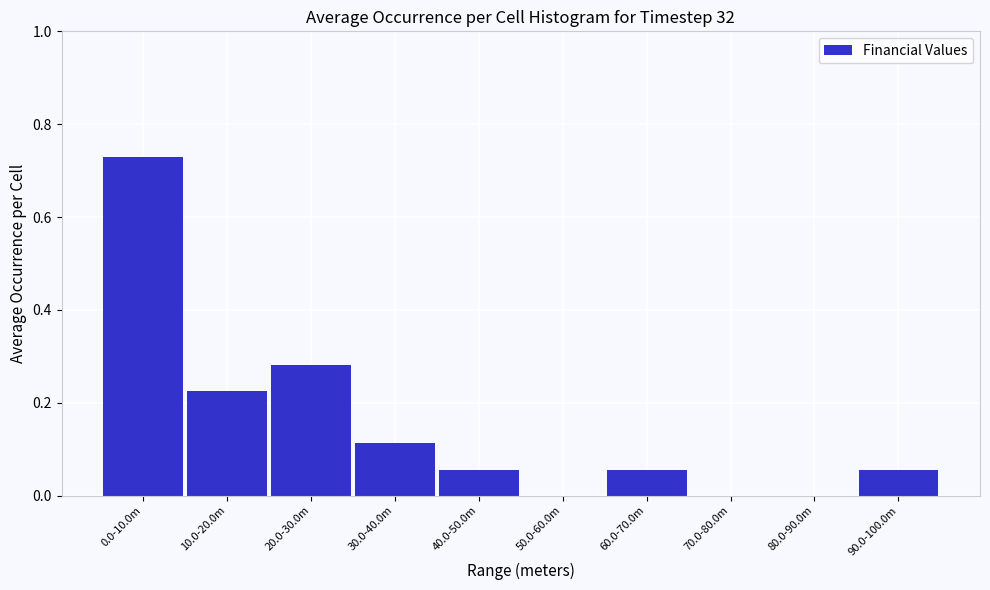

The value at 10.0-20.0m is 0.1. True or false?

False